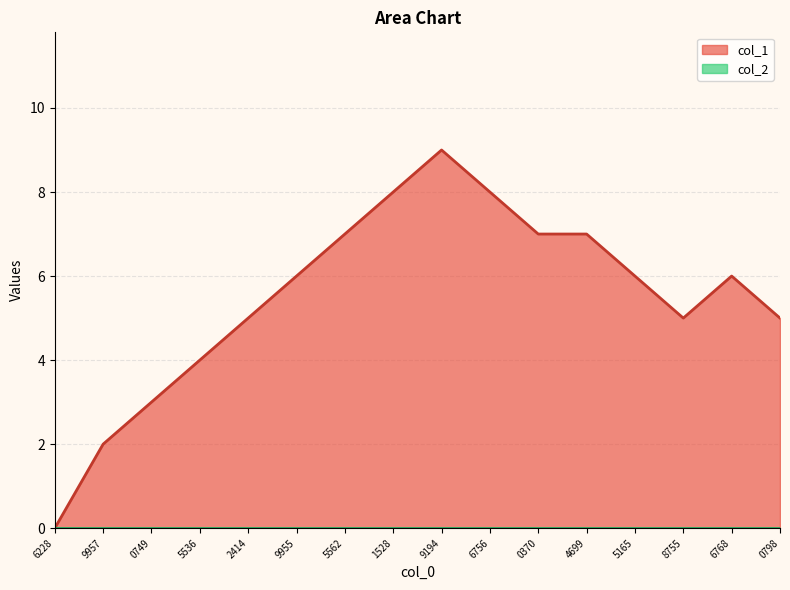

Count the values in the range 5 to 7.

9